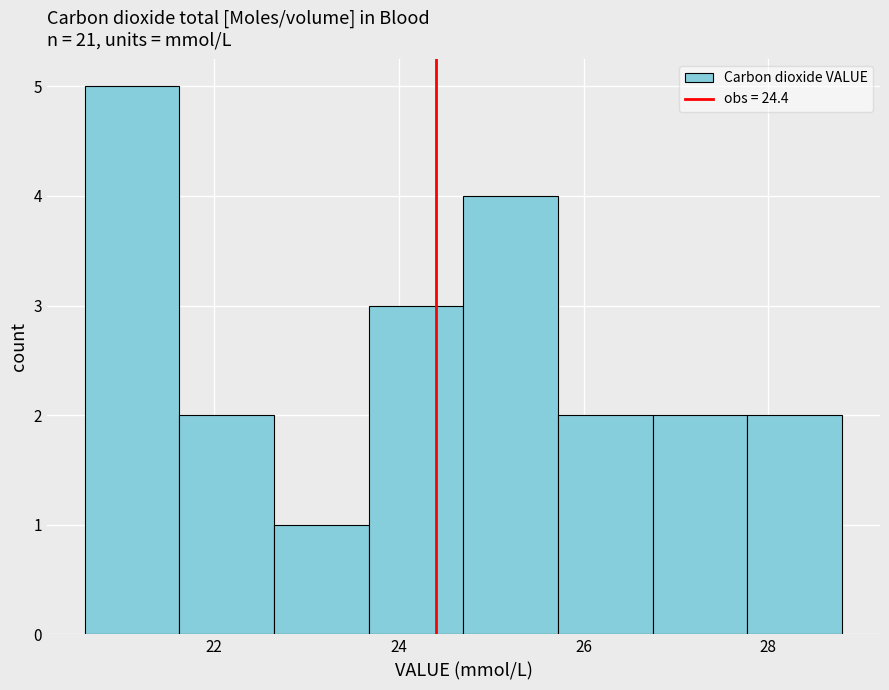

Reading left to right, transcribe this chart: for each bar, give the range it covers on the x-axis and its height. Neither the bar edges nor the heights are printed on the chart, so give them approximately, as read against the axes.

20.6 to 21.6: 5
21.6 to 22.6: 2
22.6 to 23.6: 1
23.6 to 24.8: 3
24.8 to 25.8: 4
25.8 to 26.8: 2
26.8 to 27.8: 2
27.8 to 28.8: 2